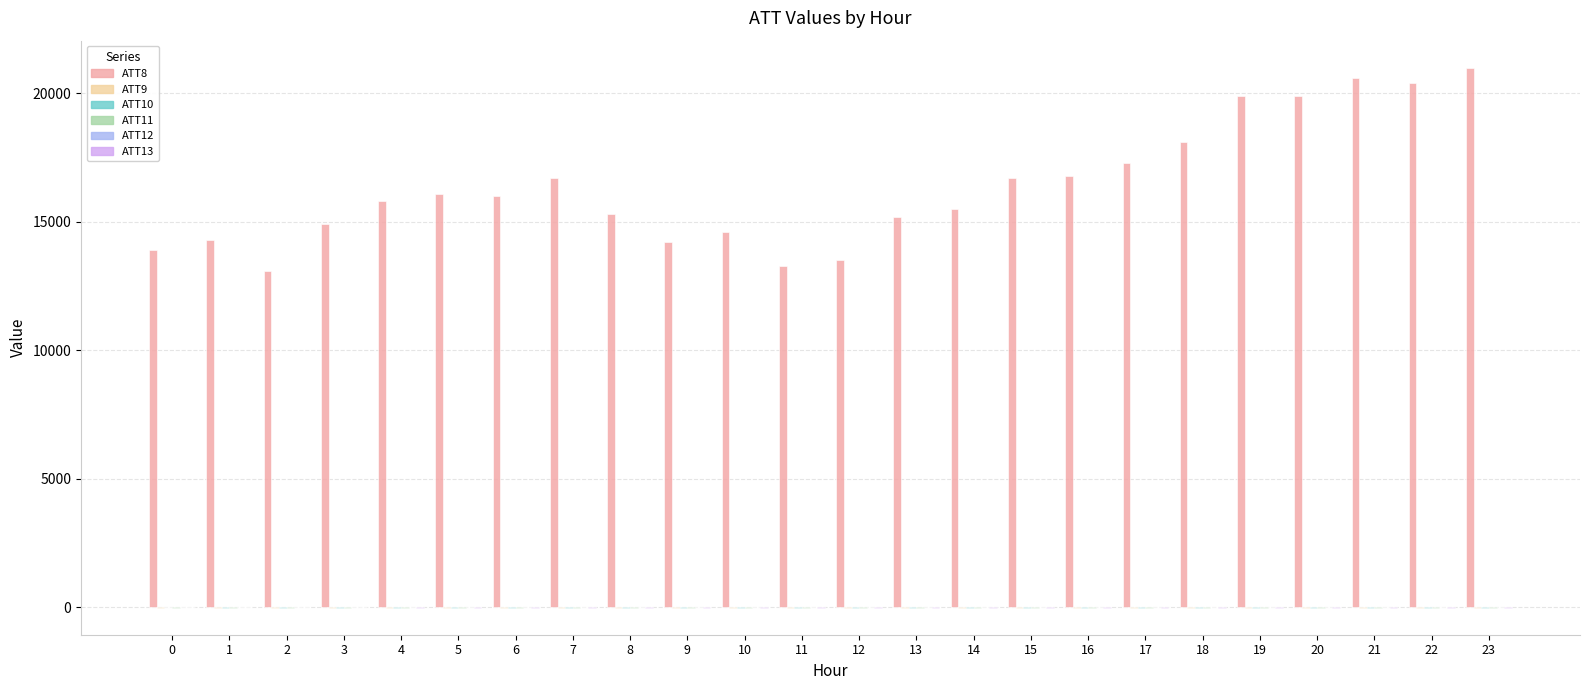

How many groups of bars are there?

24